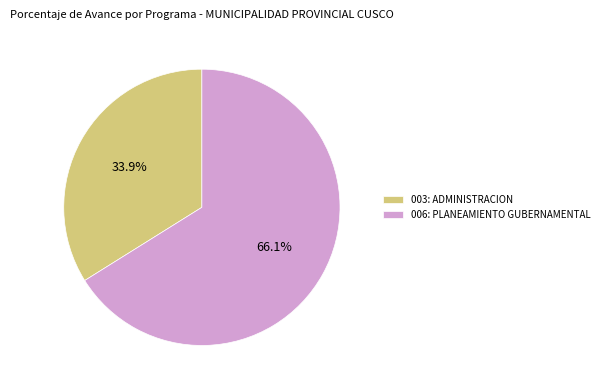

What percentage is the 006: PLANEAMIENTO GUBERNAMENTAL slice, to the nearest percent?

66%